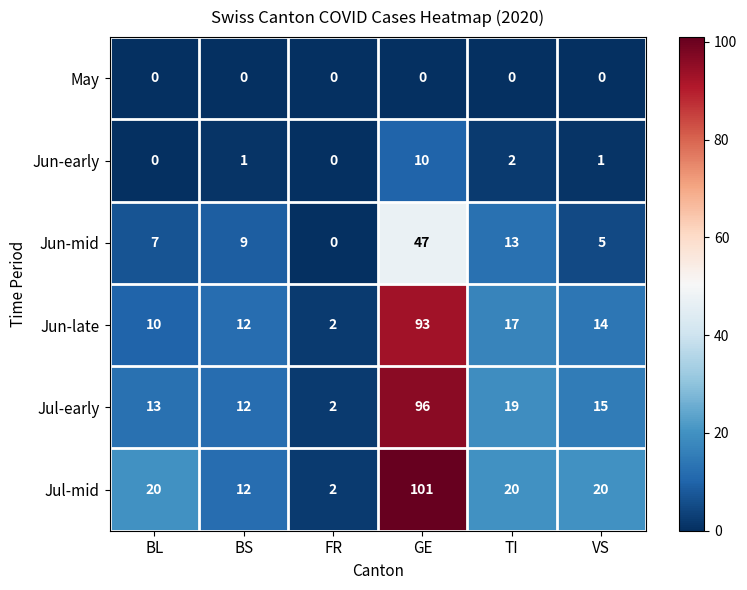

What is the difference between the maximum and minimum values in the Jun-mid series?

47